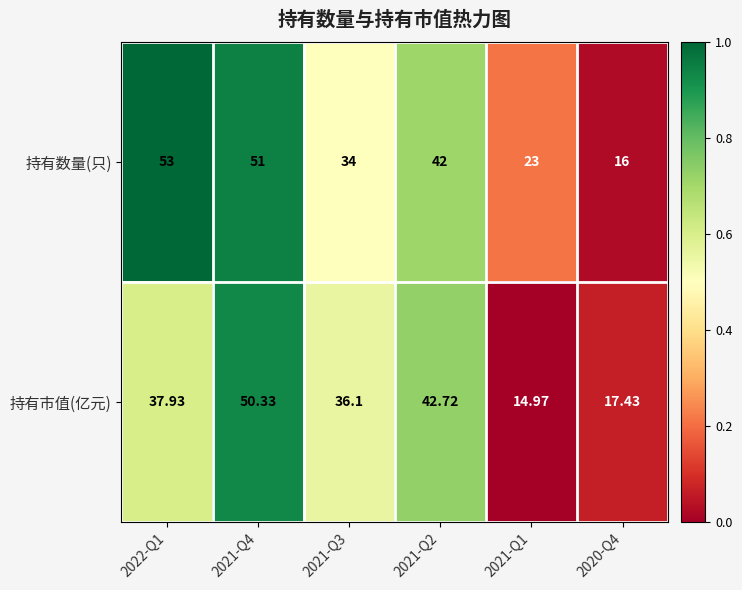

Which series changed the most between 2022-Q1 and 2021-Q2?

持有数量(只)